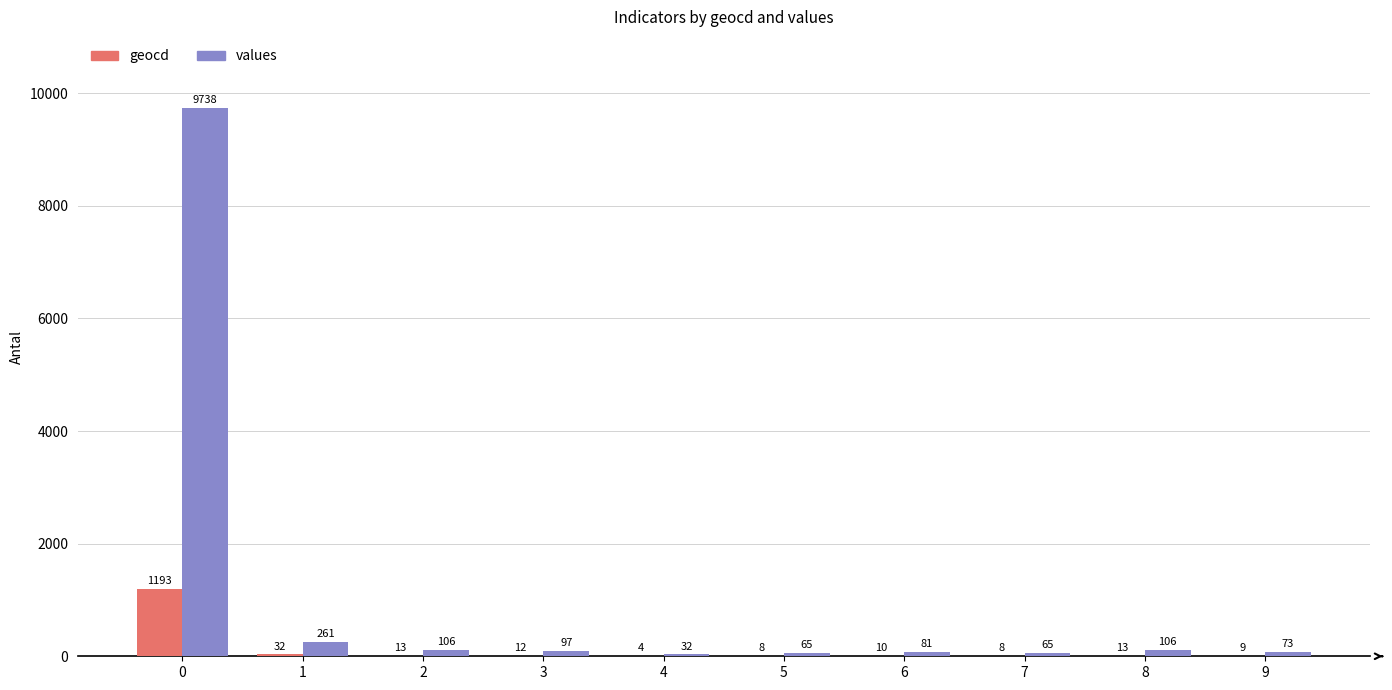

Reading left to right, transcribe all the data shown in this chart.

geocd: 0=1193	1=32	2=13	3=12	4=4	5=8	6=10	7=8	8=13	9=9
values: 0=9738	1=261	2=106	3=97	4=32	5=65	6=81	7=65	8=106	9=73